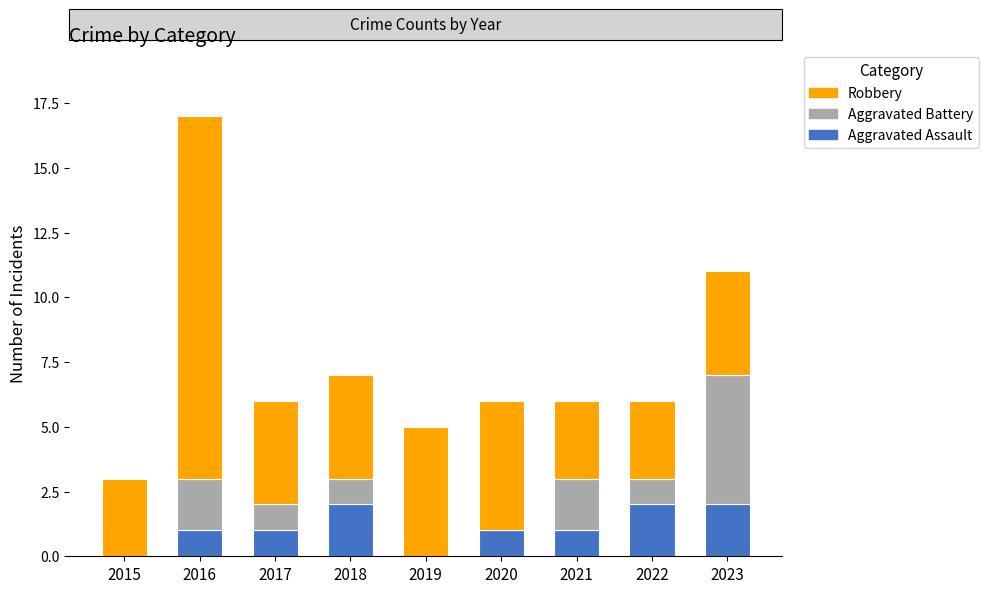

What is the sum of all Aggravated Assault values?

10